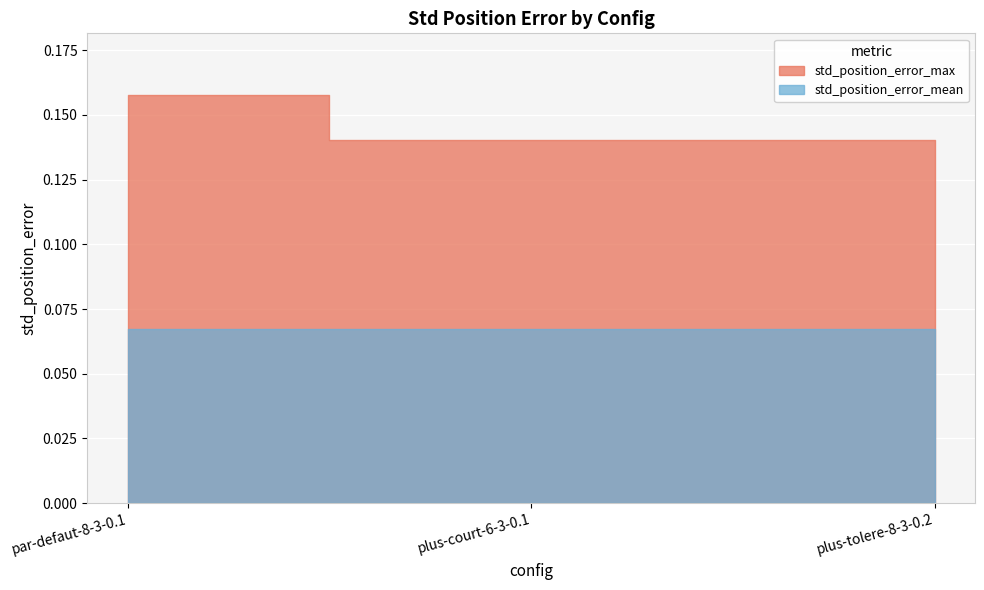

What is the label of the 2nd point from the left?

plus-court-6-3-0.1